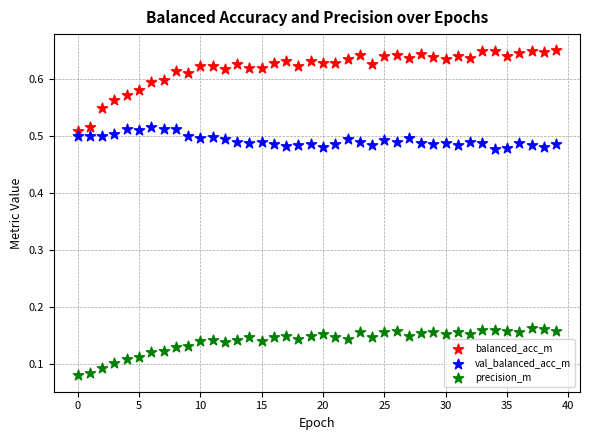

Which series contains the highest Y value?

balanced_acc_m